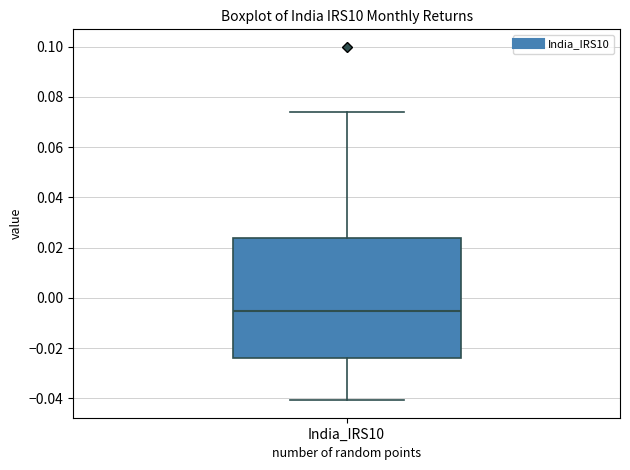

Read this box plot against the y-axis: the position of the median line, the range covered by the box, and the ends of both whiskers. The values are not printed on the chart, so give them approximately, as read against the axis.

median -0.006, box -0.024 to 0.024, whiskers -0.040 to 0.074